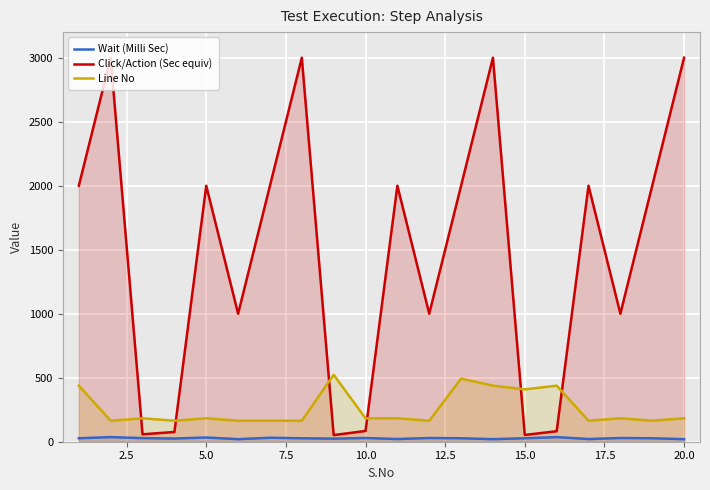

True or false: Click/Action (Sec equiv) and Line No cross at least once.

True